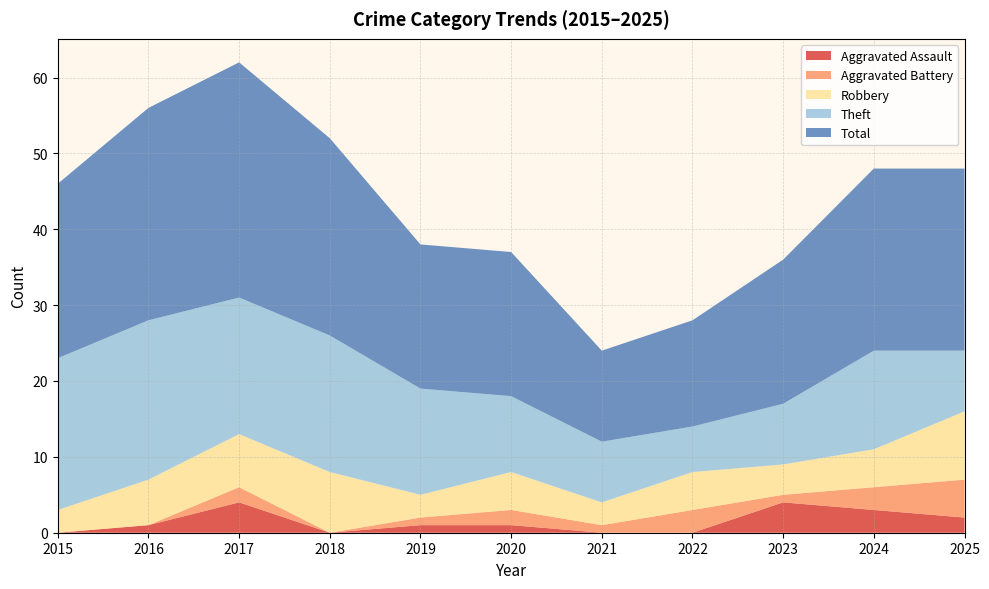

Reading right to left, extract all data points from this chart.

Aggravated Assault: 2	3	4	0	0	1	1	0	4	1	0
Aggravated Battery: 5	3	1	3	1	2	1	0	2	0	0
Robbery: 9	5	4	5	3	5	3	8	7	6	3
Theft: 8	13	8	6	8	10	14	18	18	21	20
Total: 24	24	19	14	12	19	19	26	31	28	23